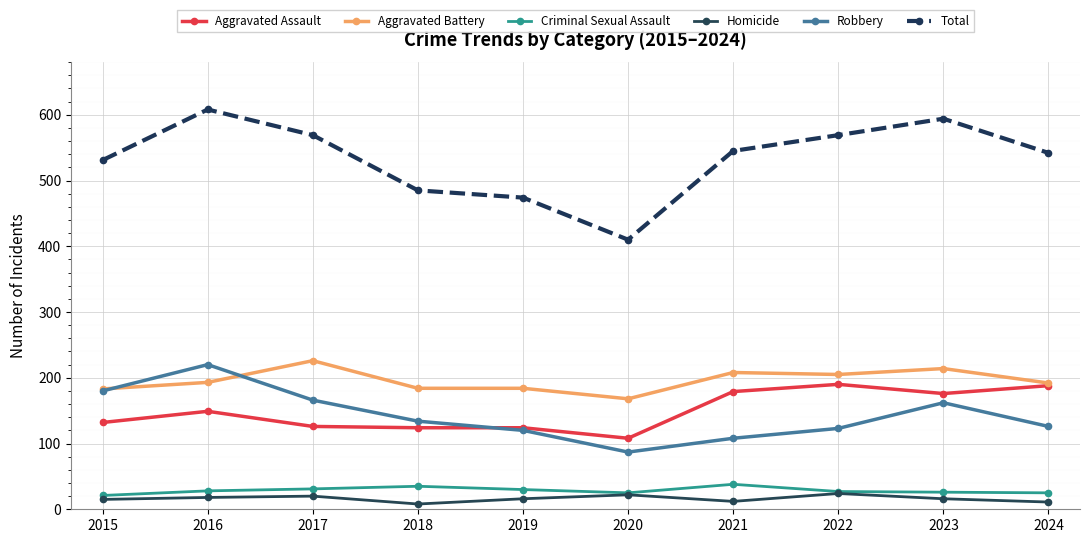

Does the chart have visible grid lines?

Yes